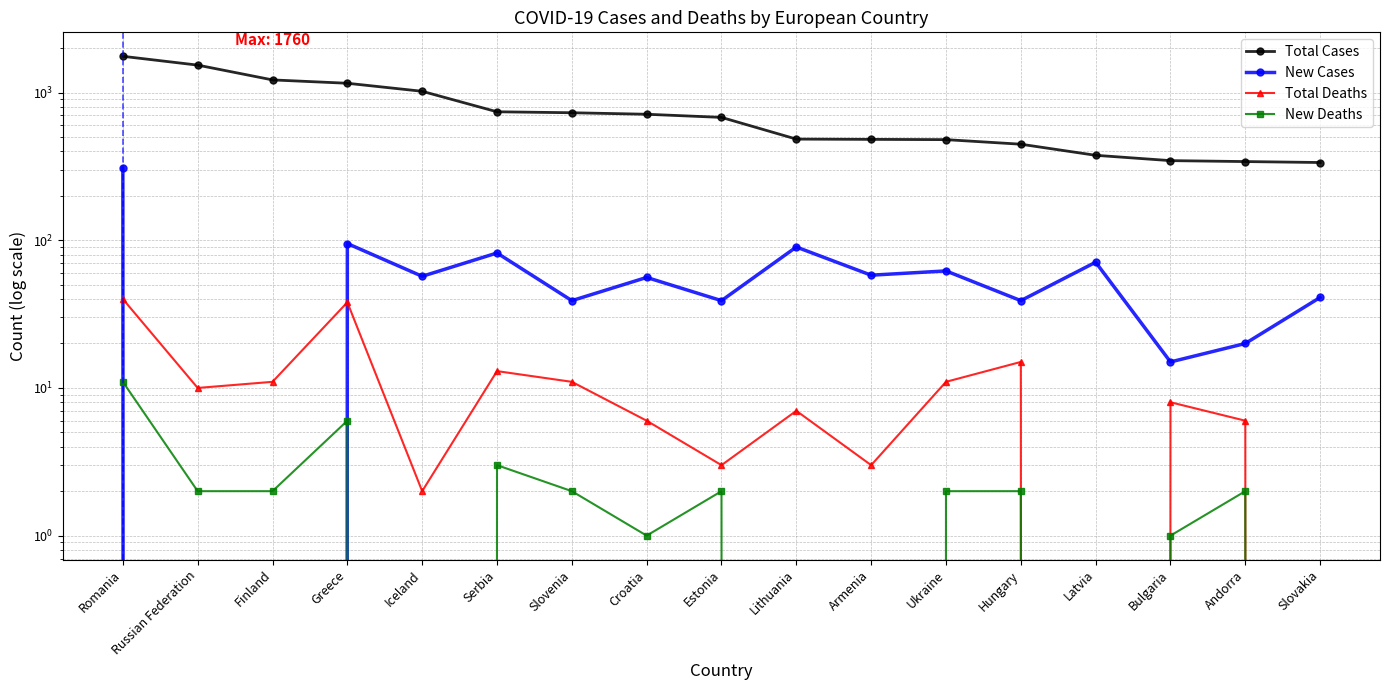

Which series has the largest range (max minus min)?

Total Cases